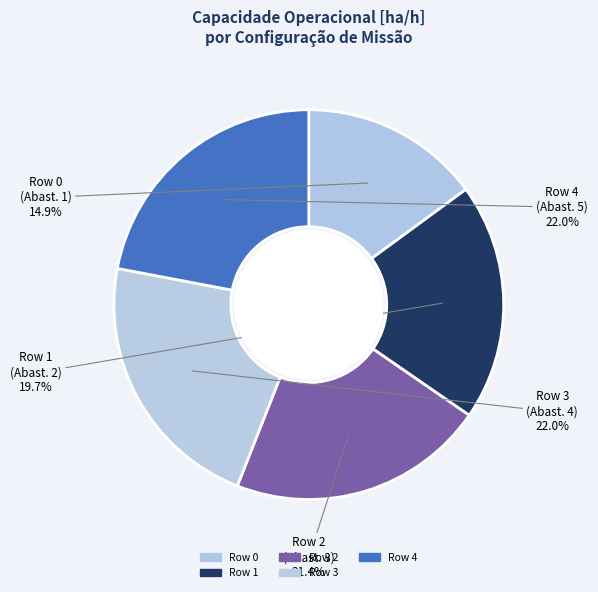

To the nearest percent, what is the difference between the Row 0 and Row 3 slice percentages?

7%